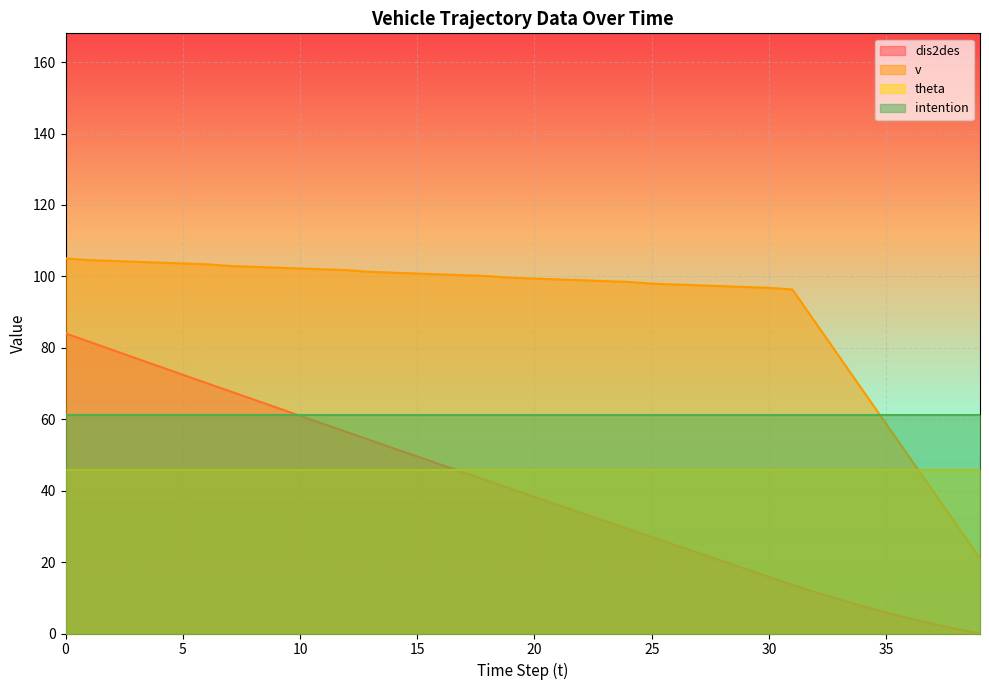

Between 4 and 34, which is larger?

4